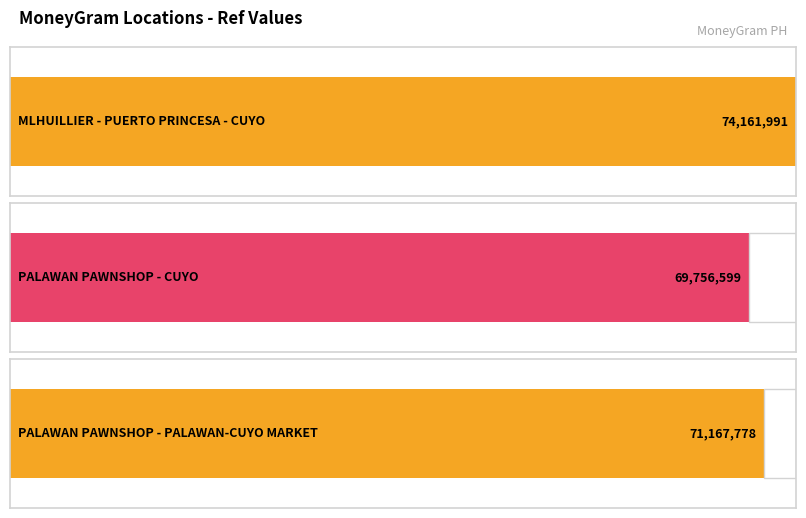

What is the difference between the maximum and minimum values?

4405392